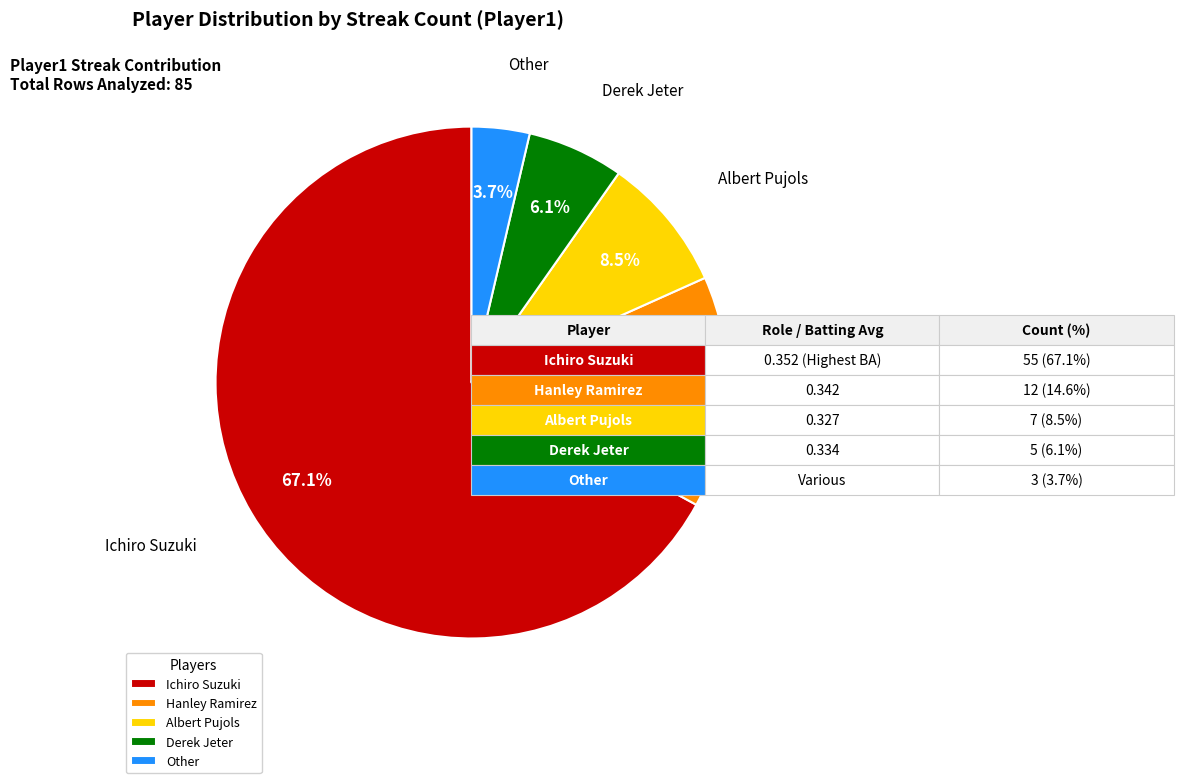

What portion of the pie excludes Derek Jeter?

93.9%